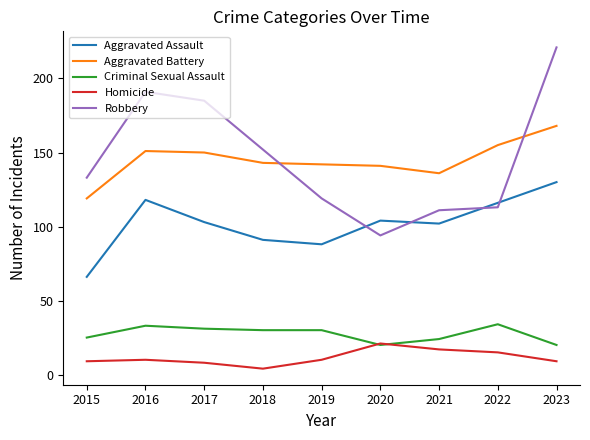

What is the maximum value for Aggravated Assault?

130